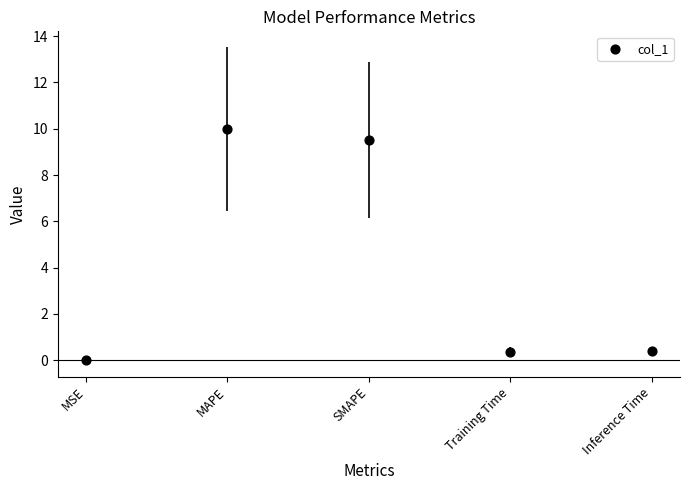

What is the average Y value?

4.1